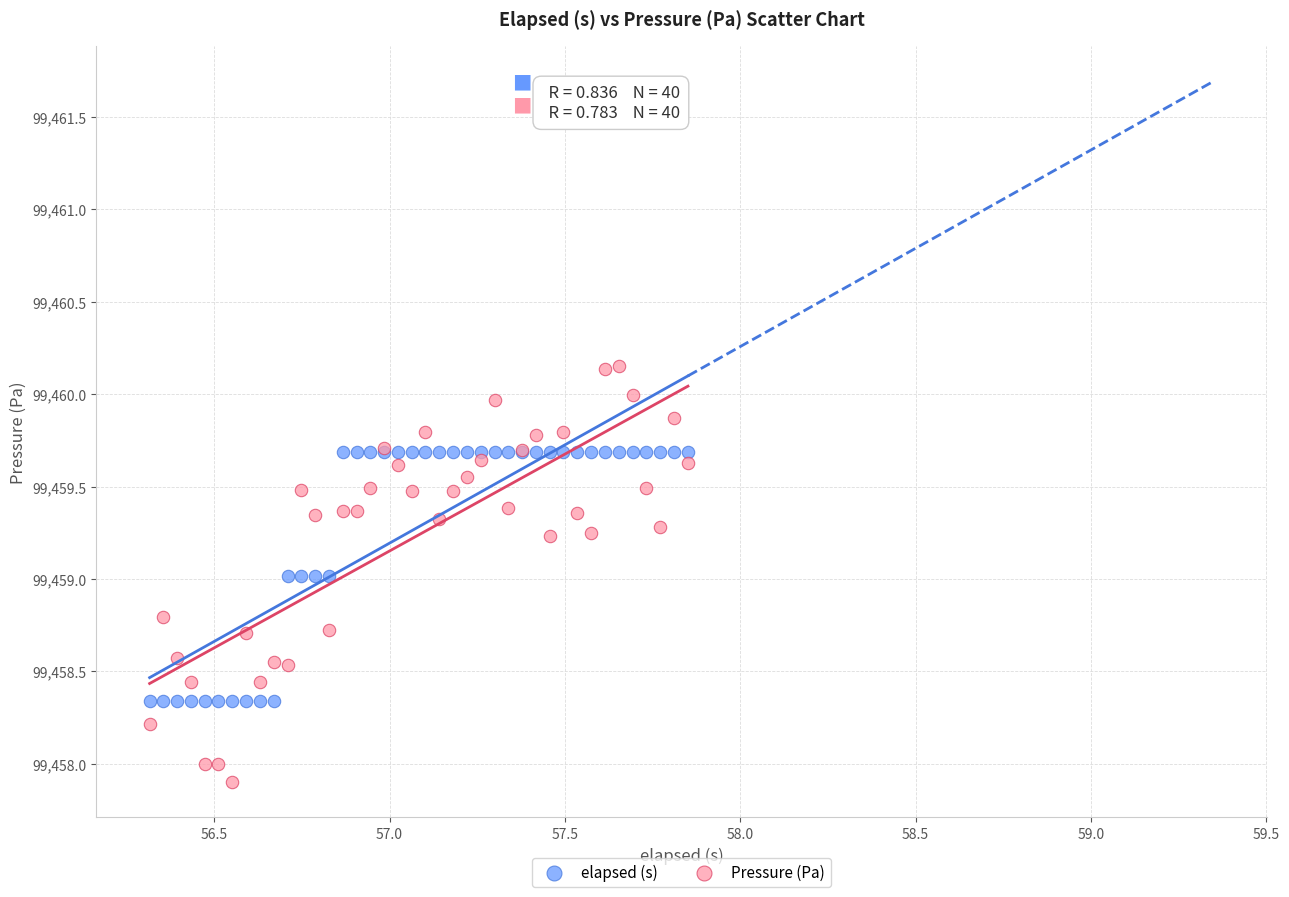

Which series contains the lowest Y value?

Pressure (Pa)